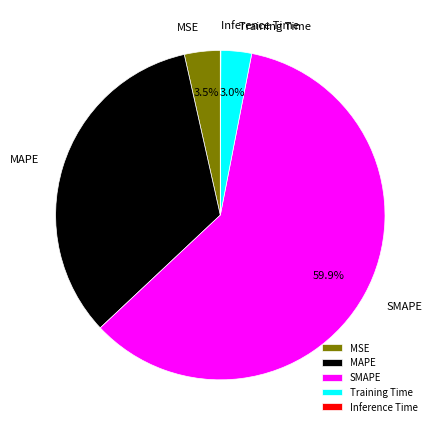

Which category accounts for the majority?

SMAPE